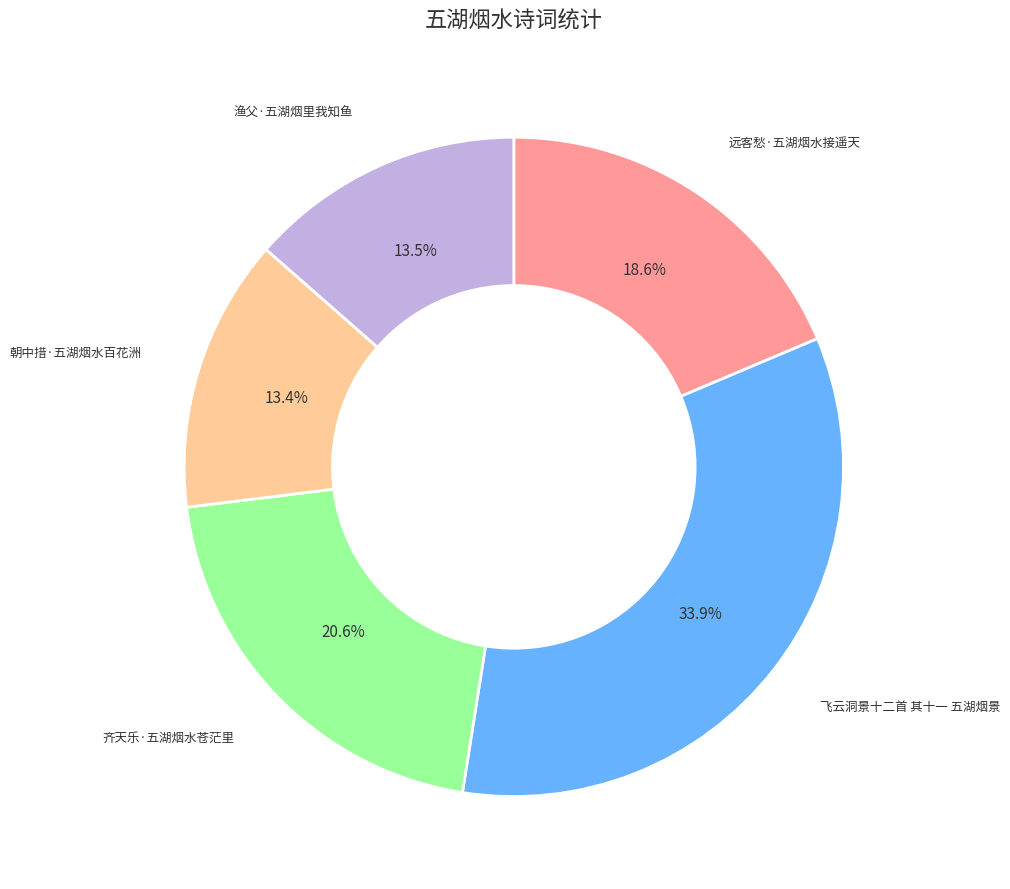

Does any single category account for the majority?

No